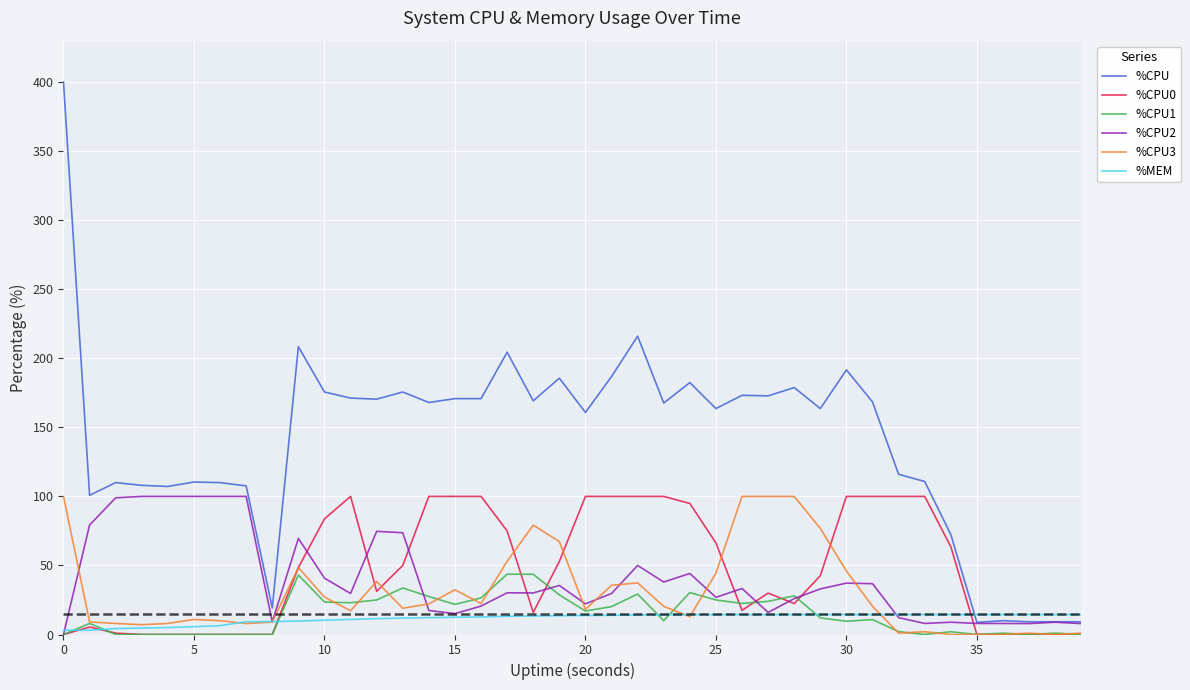

What is the maximum value shown in the chart?

400.0